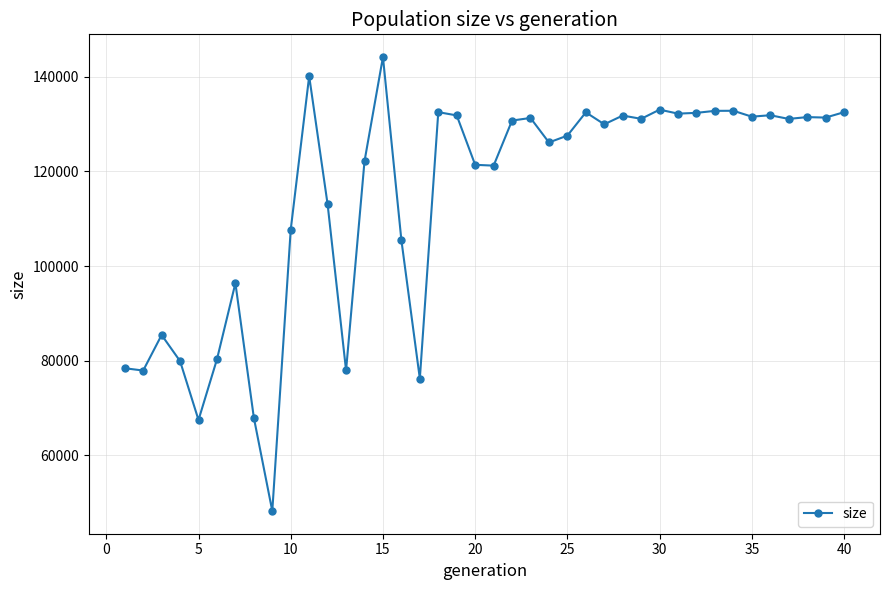

What is the value of the 28th point from the left?

131793